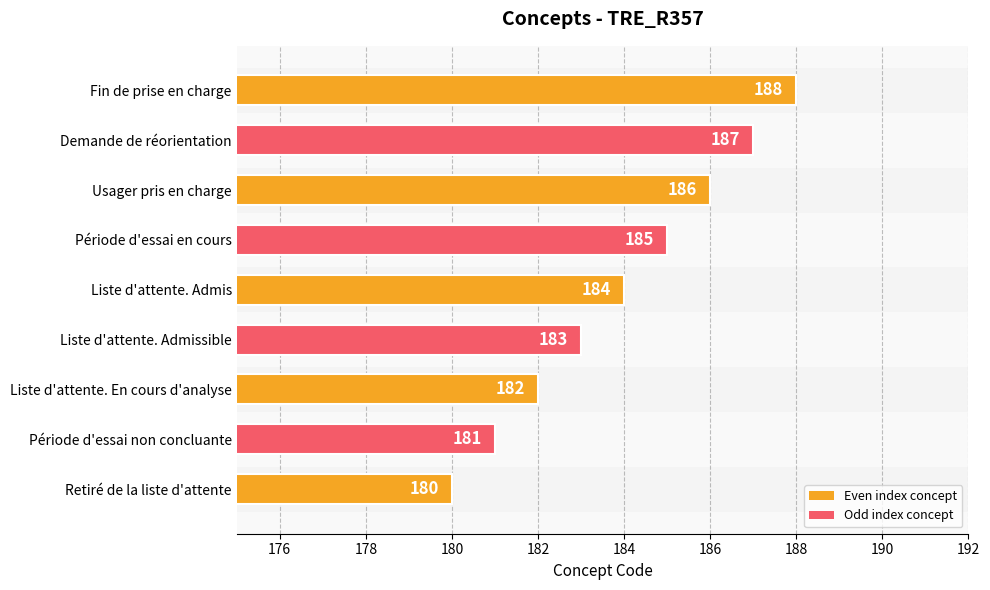

What value does the data have at Période d'essai en cours?

185